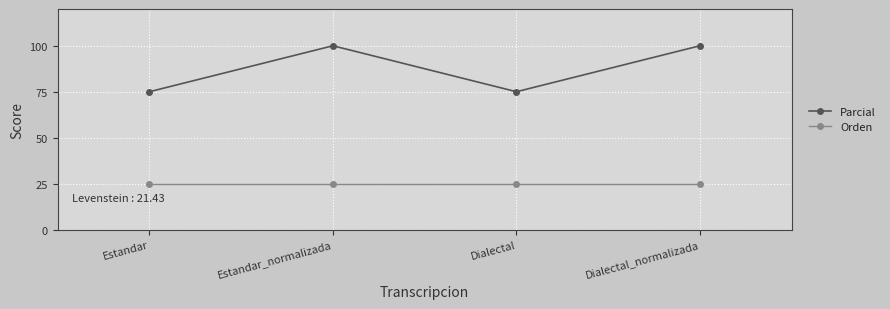

The value of Parcial at Dialectal is 18. True or false?

False